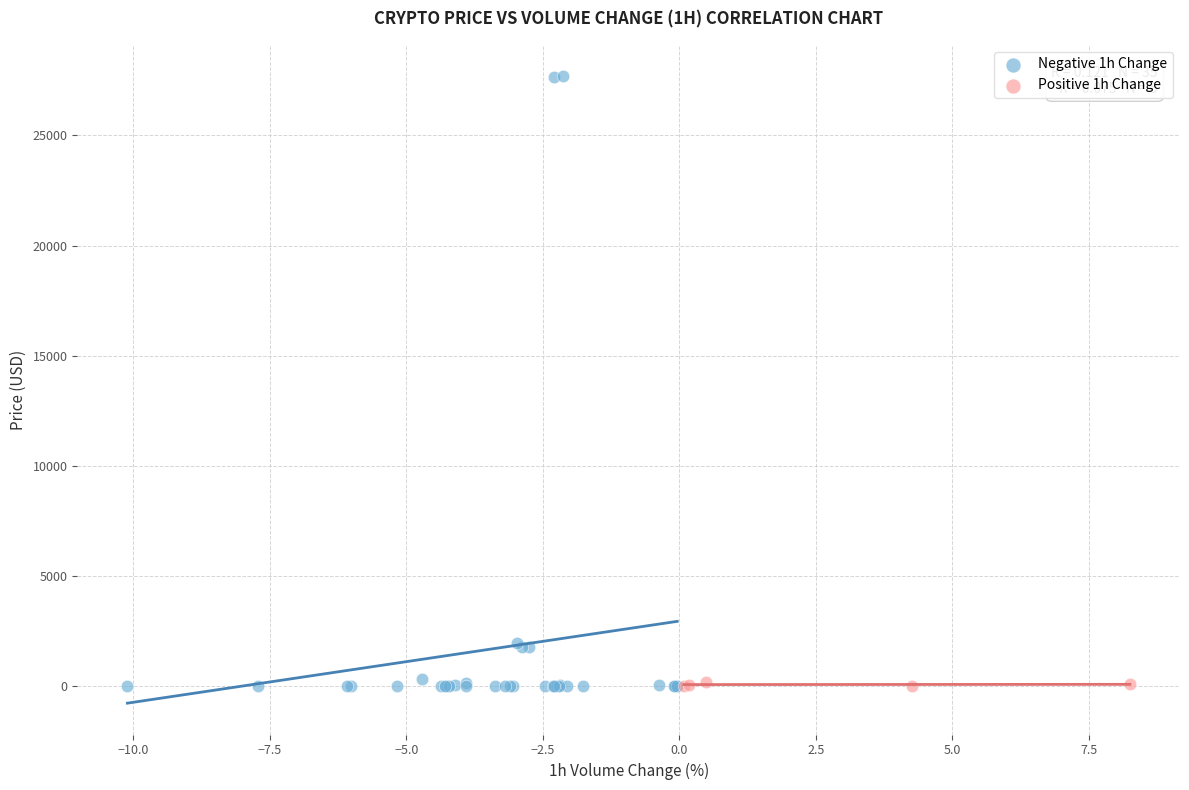

Which series has the widest spread of Y values?

Negative 1h Change